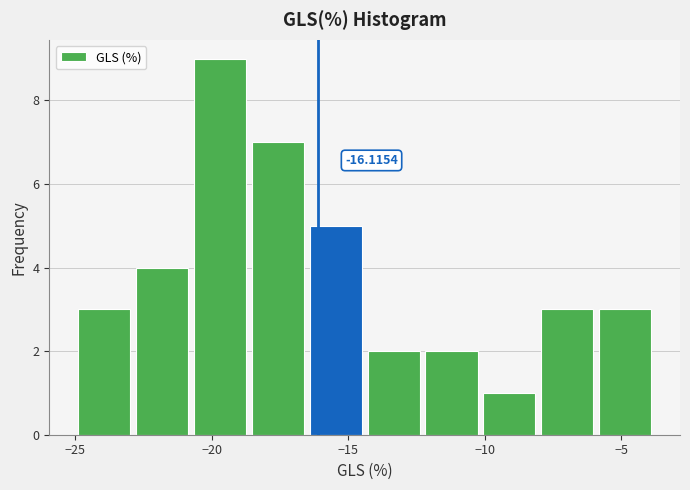

Which range on the x-axis has the tallest bar?

-21.0 to -18.5